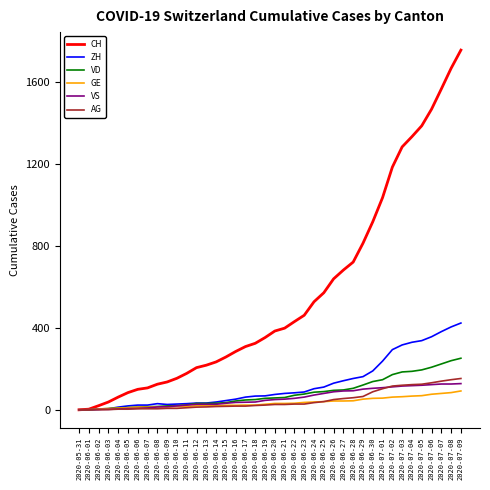

Which series has the largest total across all categories?

CH